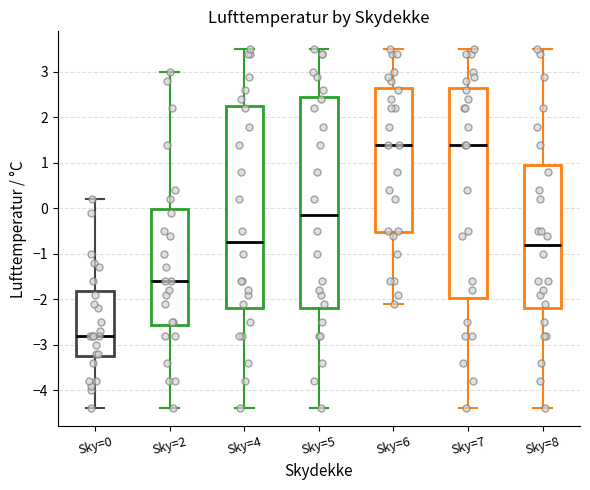

Reading left to right, transcribe this box plot: for each box, give where its median line is, the range the box spans, and where its two whiskers end, as read against the y-axis. The values are not printed on the chart, so give them approximately, as read against the axis.

Sky=0: median -2.8, box -3.2 to -1.8, whiskers -4.4 to 0.2
Sky=2: median -1.6, box -2.6 to 0.0, whiskers -4.4 to 3.0
Sky=4: median -0.7, box -2.2 to 2.3, whiskers -4.4 to 3.5
Sky=5: median -0.1, box -2.2 to 2.5, whiskers -4.4 to 3.5
Sky=6: median 1.4, box -0.5 to 2.7, whiskers -2.1 to 3.5
Sky=7: median 1.4, box -2.0 to 2.7, whiskers -4.4 to 3.5
Sky=8: median -0.8, box -2.2 to 1.0, whiskers -4.4 to 3.5